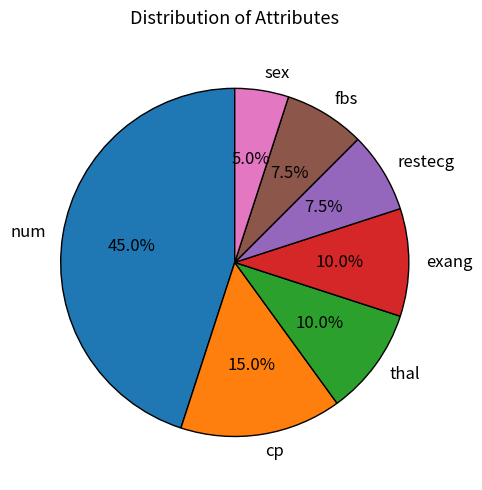

Do restecg and cp together represent more than half of the pie?

No